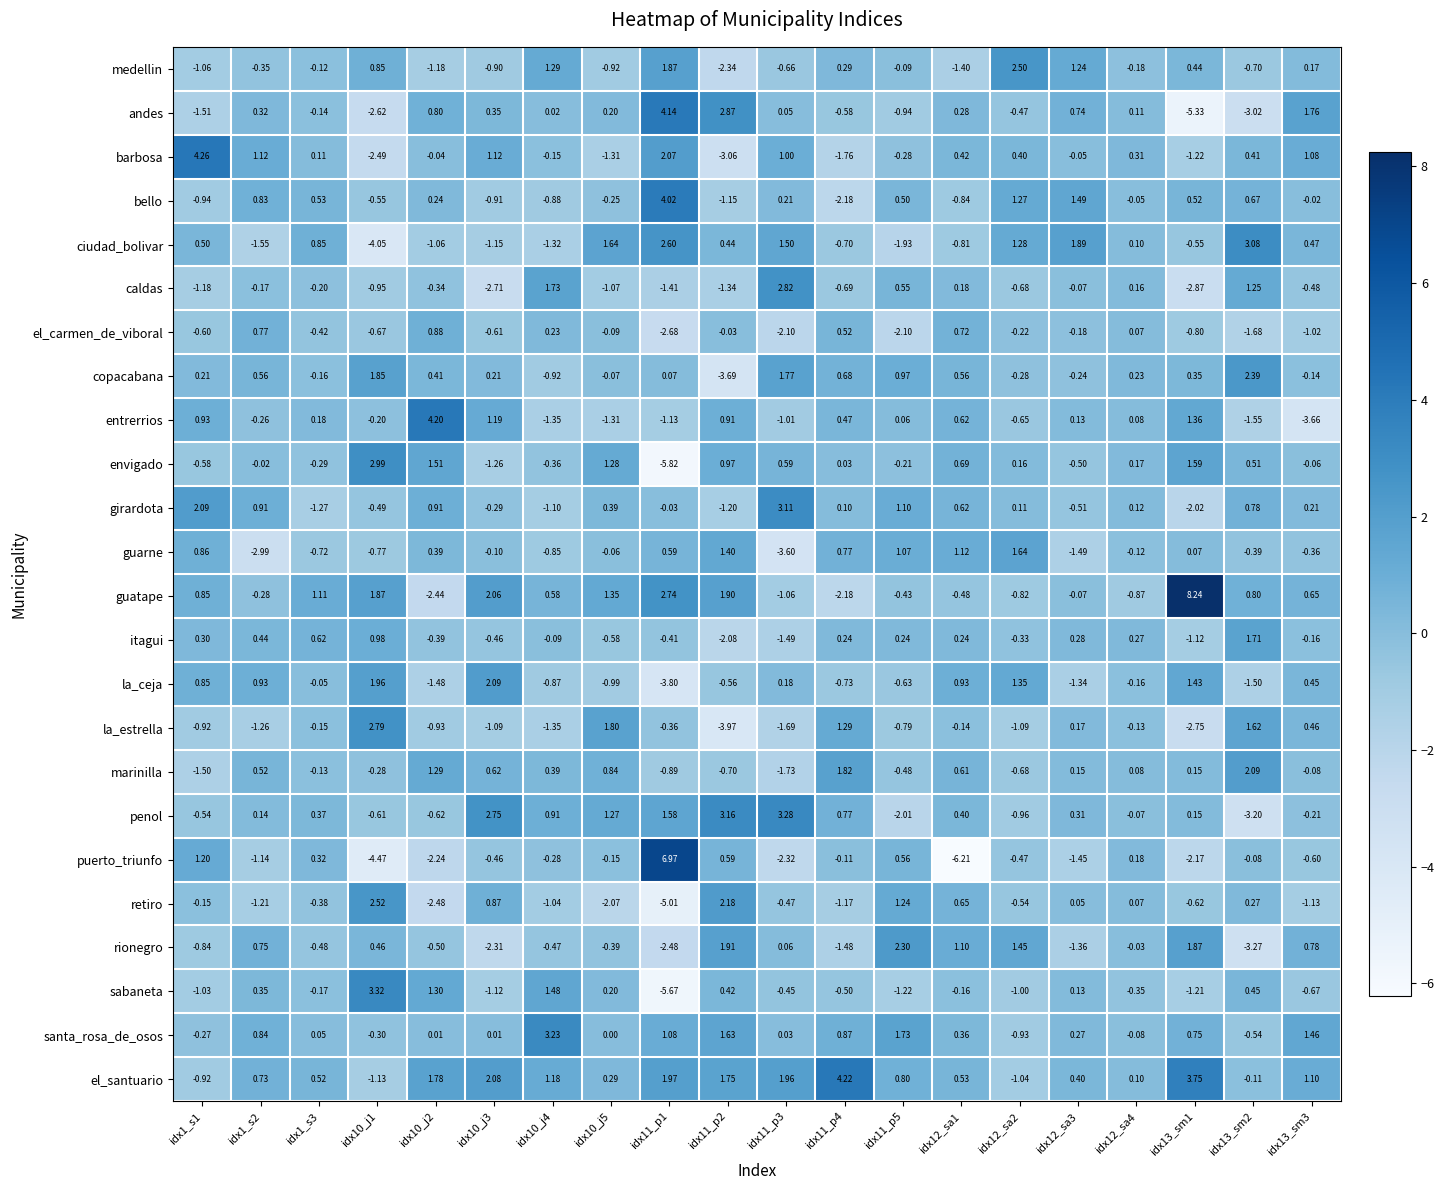

At idx1_s3, list the series in order from largest to smallest.

guatape, ciudad_bolivar, itagui, bello, el_santuario, penol, puerto_triunfo, entrerrios, barbosa, santa_rosa_de_osos, la_ceja, medellin, marinilla, andes, la_estrella, copacabana, sabaneta, caldas, envigado, retiro, el_carmen_de_viboral, rionegro, guarne, girardota